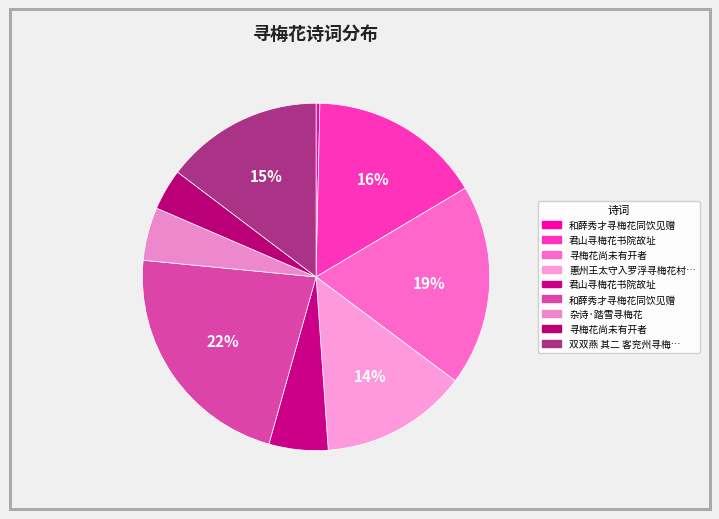

How many slices are in this pie chart?

9